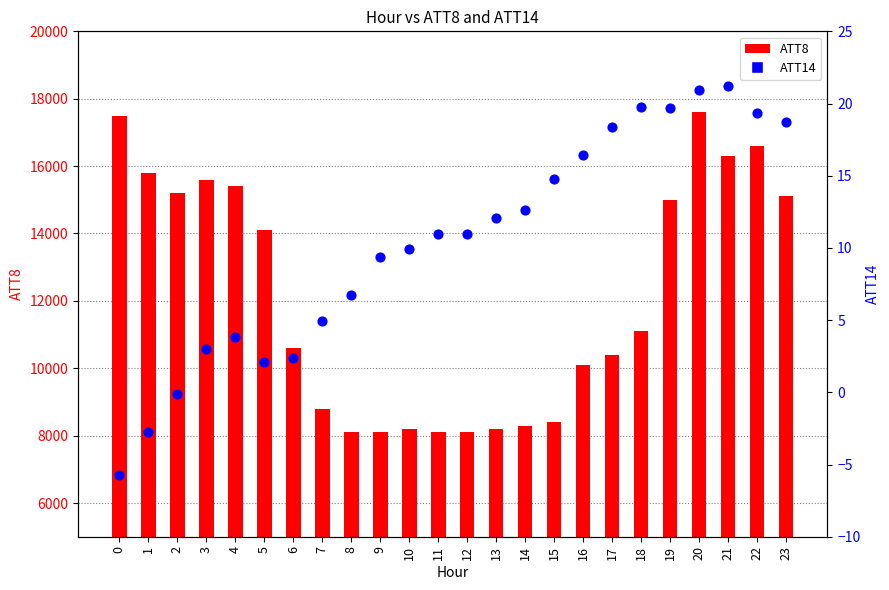

Which series contains the highest Y value?

ATT8